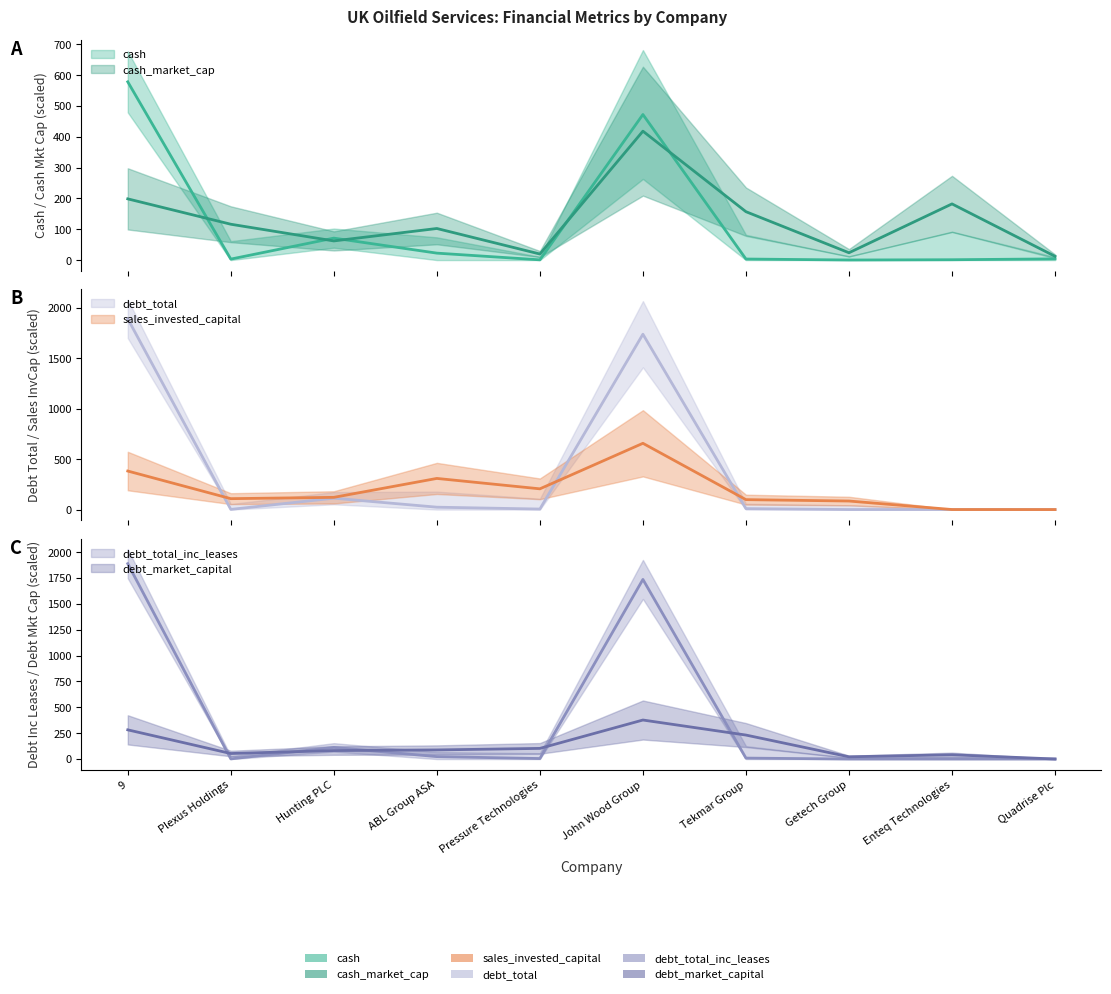

Read the debt_total value at Quadrise Plc.

0.2